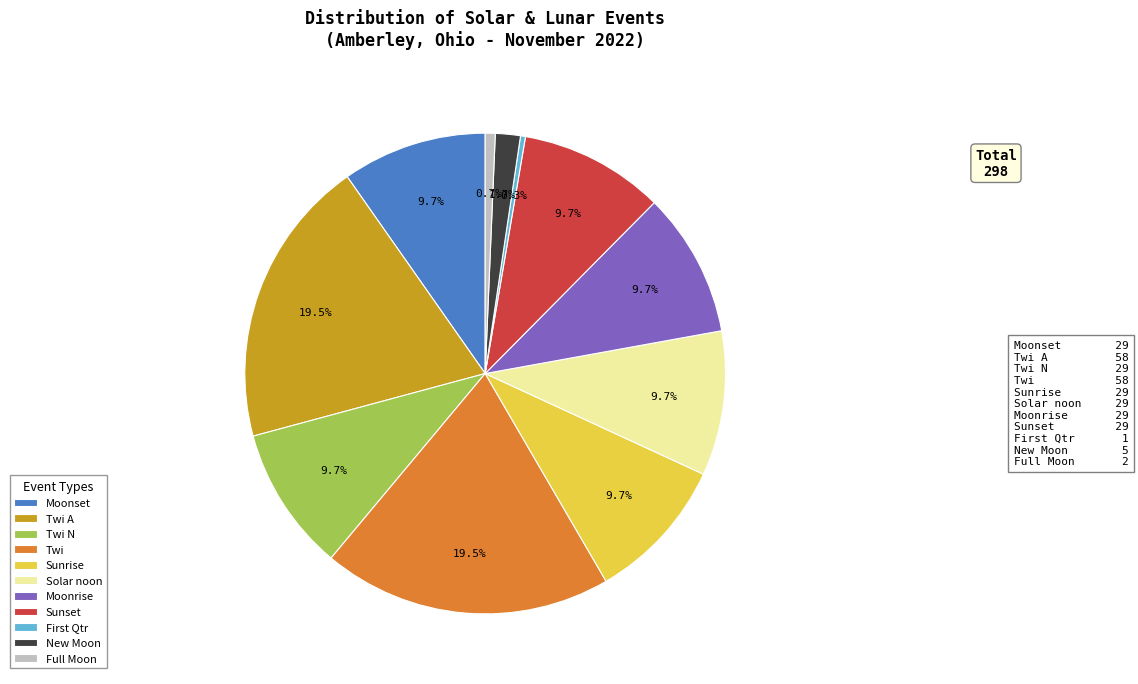

Combined, do Solar noon and Twi account for over 50%?

No